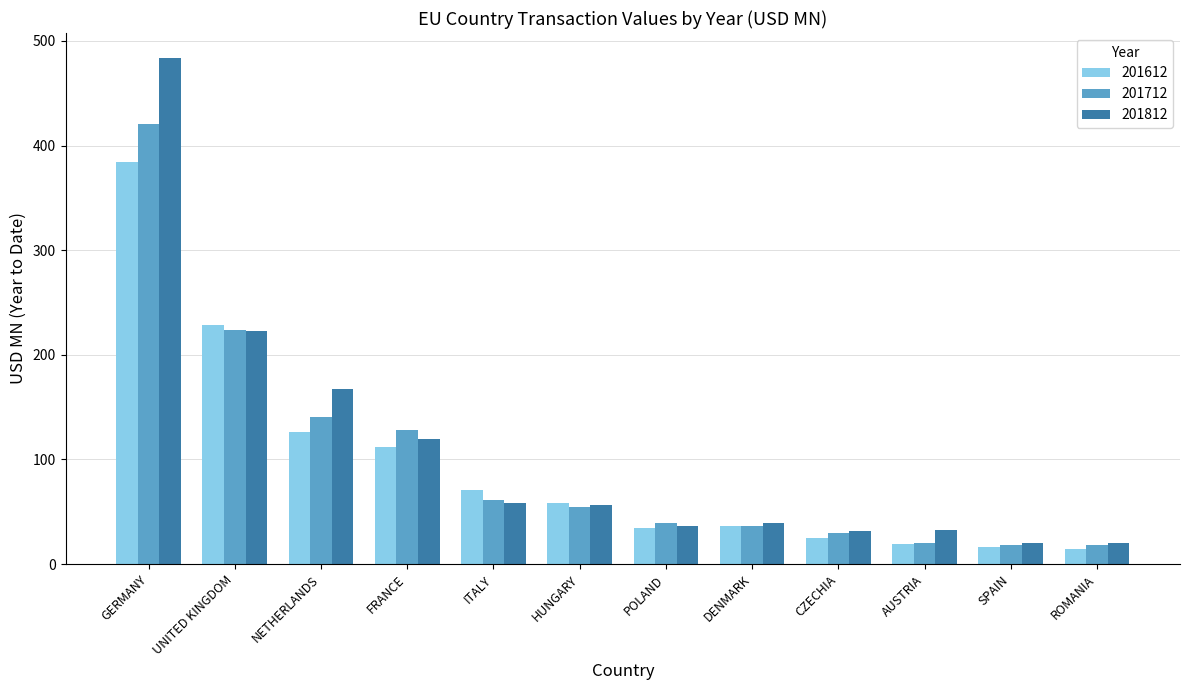

Which series has the widest spread of values?

201812